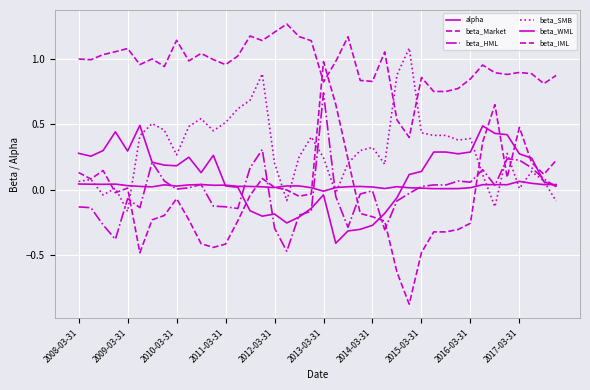

Is this an area chart (filled region under the line)?

No